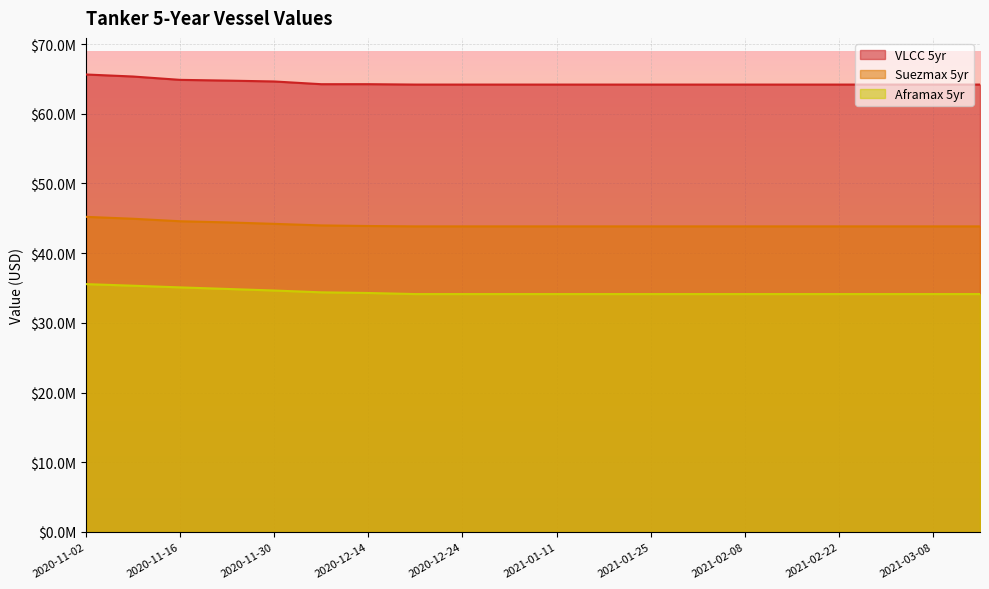

What value does the VLCC 5yr series have at 2020-11-16, to the nearest 100?

64864000